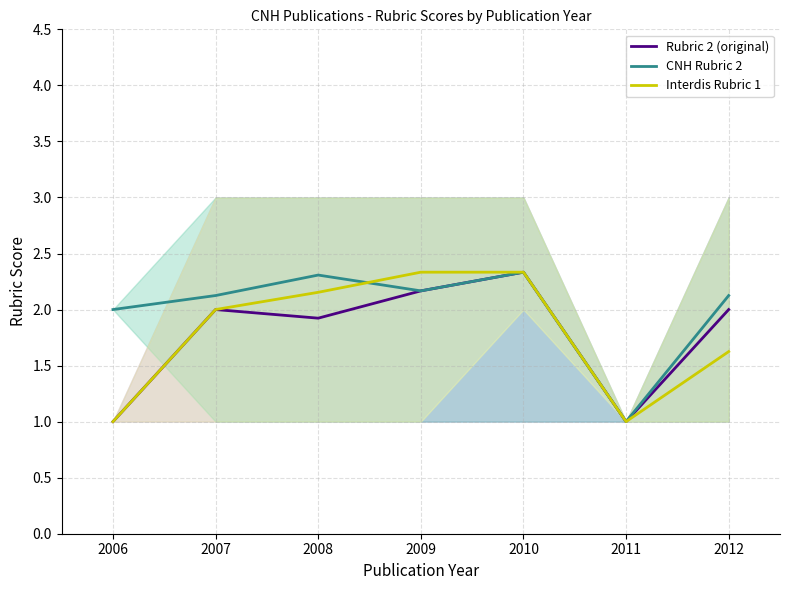

At which label is CNH Rubric 2 closest to 1?

2011